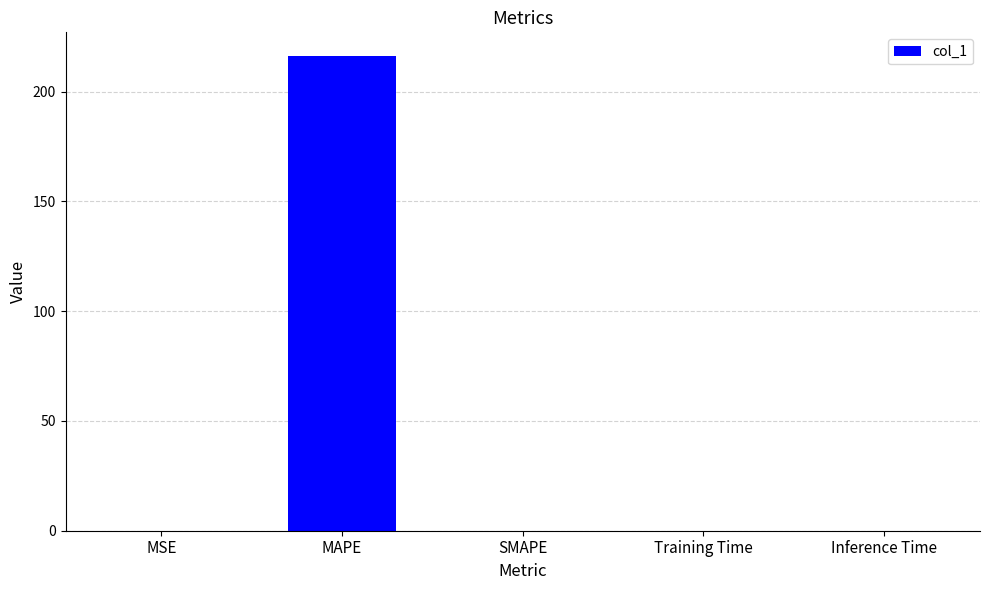

What is the difference between the values at MSE and MAPE?

216.2